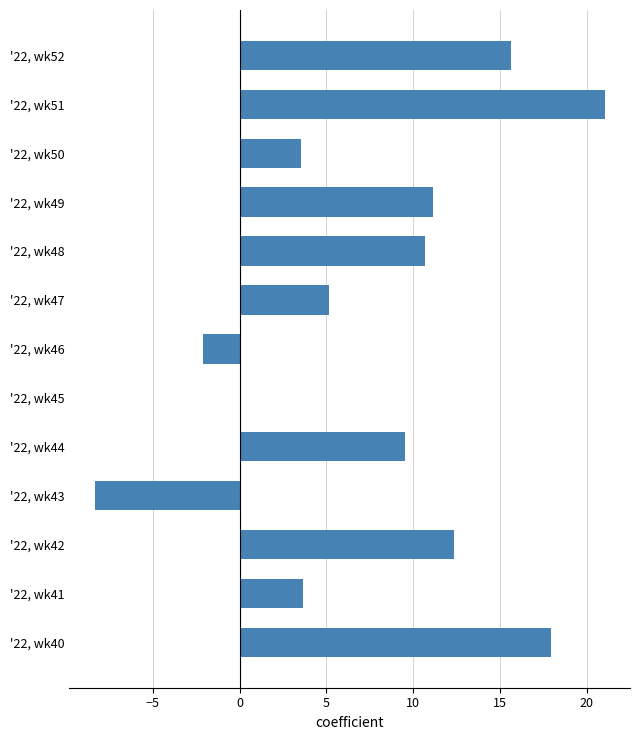

Between '22, wk40 and '22, wk46, which is larger?

'22, wk40